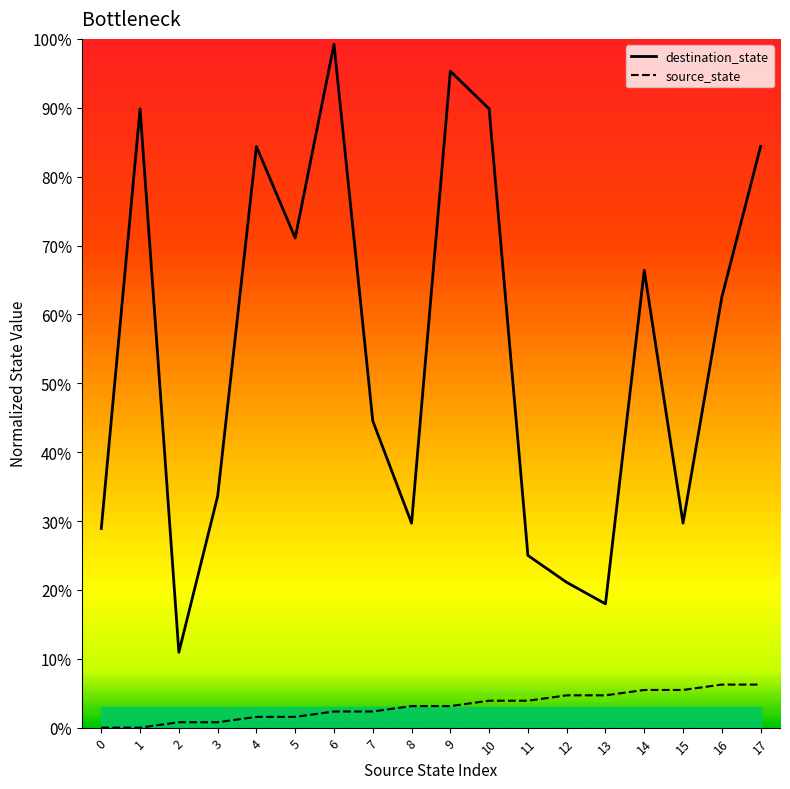

How many interior local peaks does the destination_state series have?

5